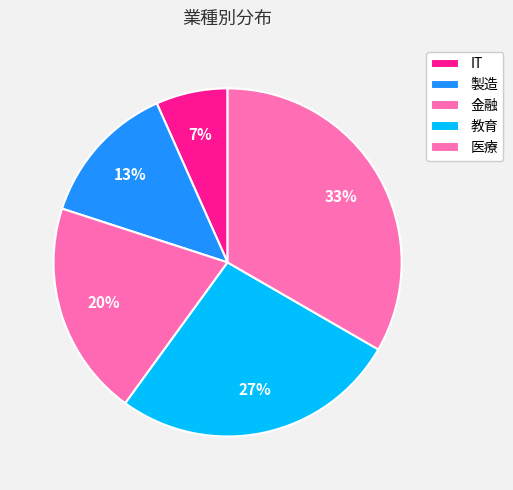

How many slices are in this pie chart?

5